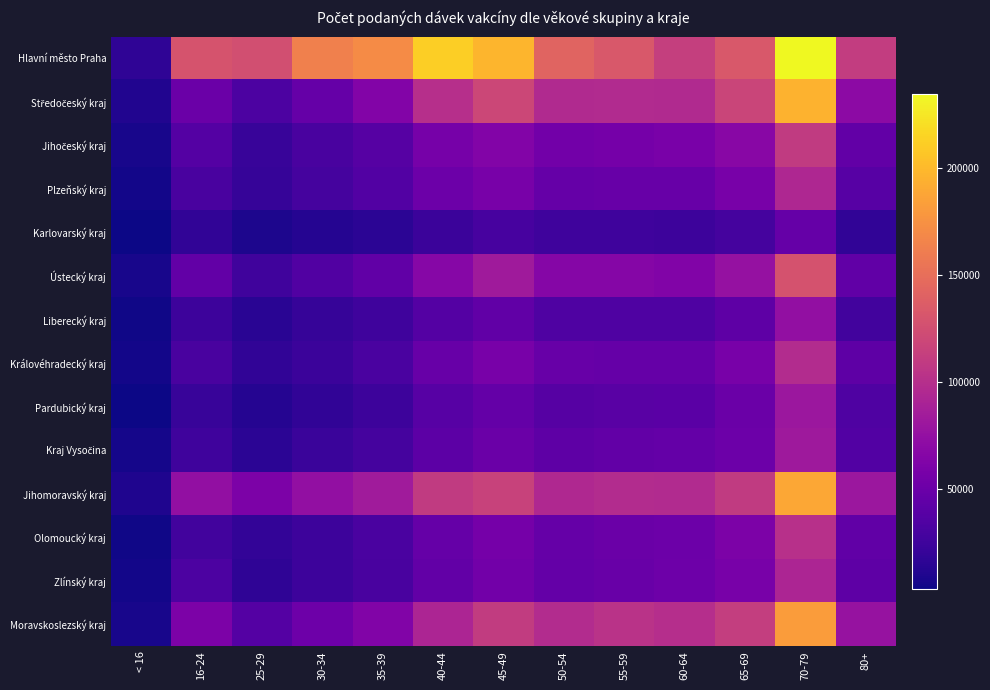

What is the difference between the highest and lowest values at 60-64?

88533